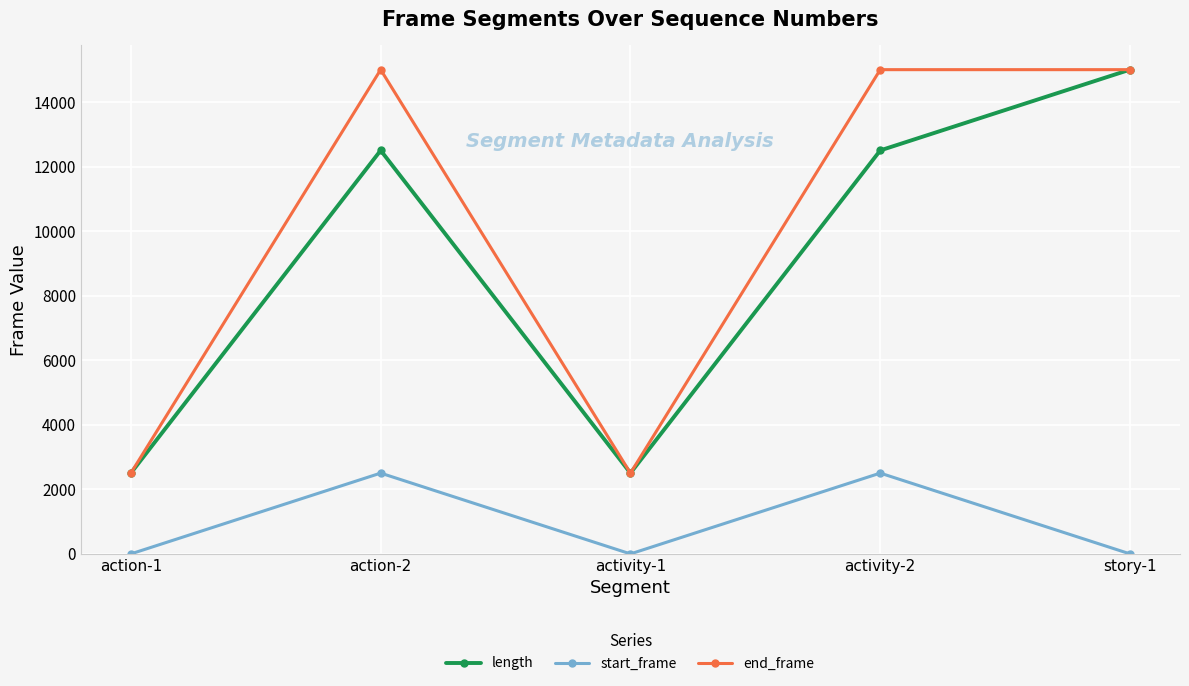

The value of start_frame at activity-2 is 2505. True or false?

True